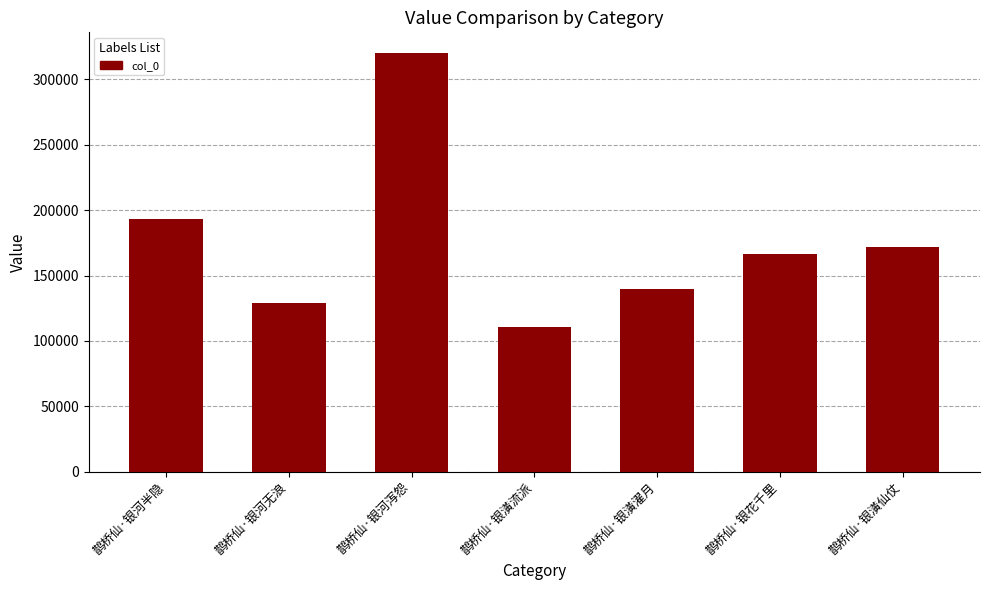

Reading right to left, extract all data points from this chart.

171611	166309	139638	110750	319951	129337	193426